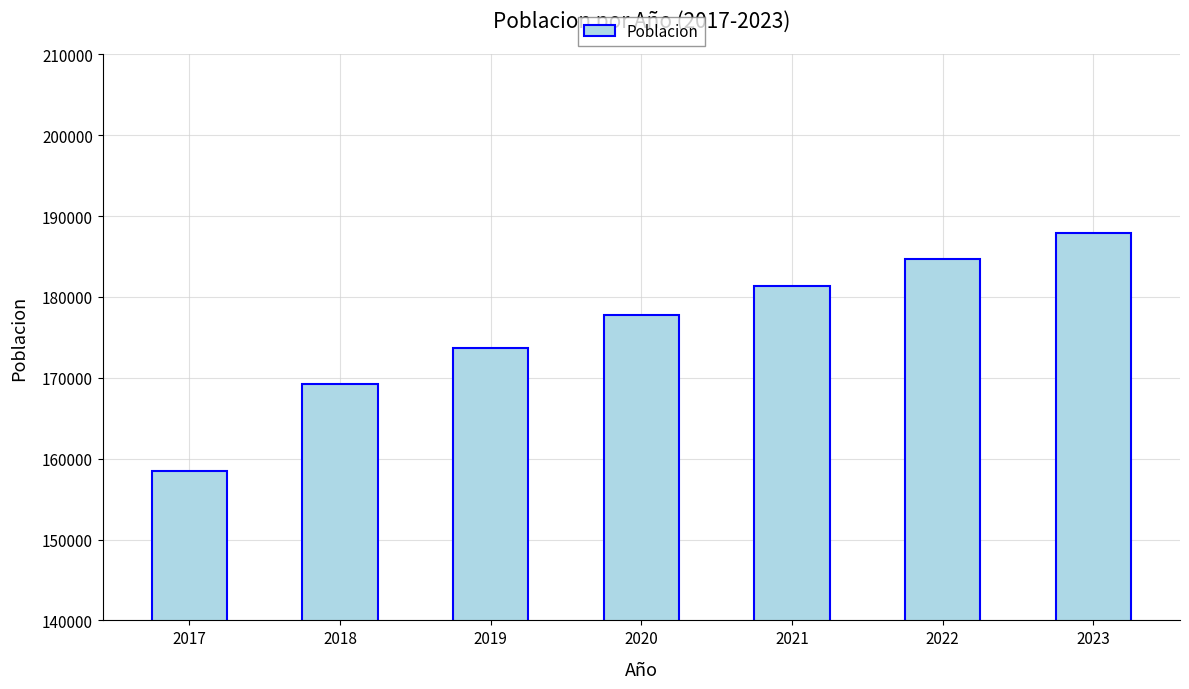

How many distinct data groups are displayed?

1